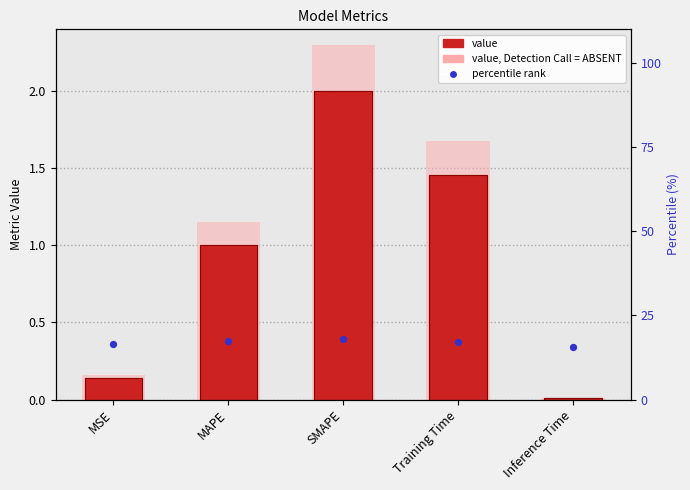

At how many categories does at least one series exceed 5?

5